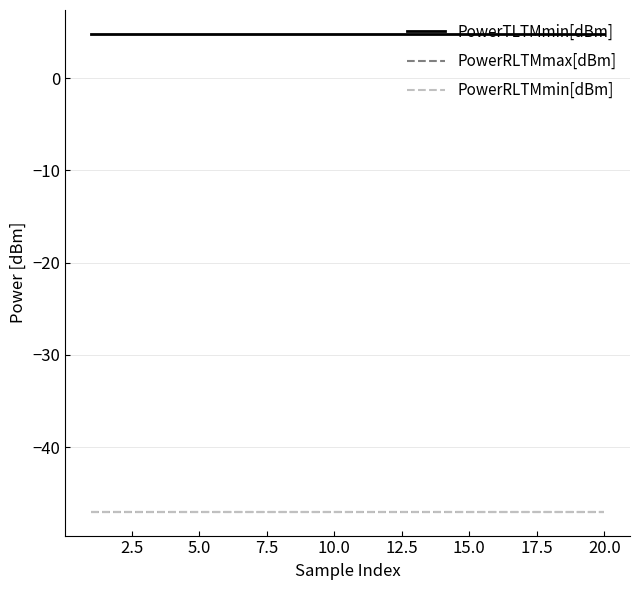

Is this an area chart (filled region under the line)?

No